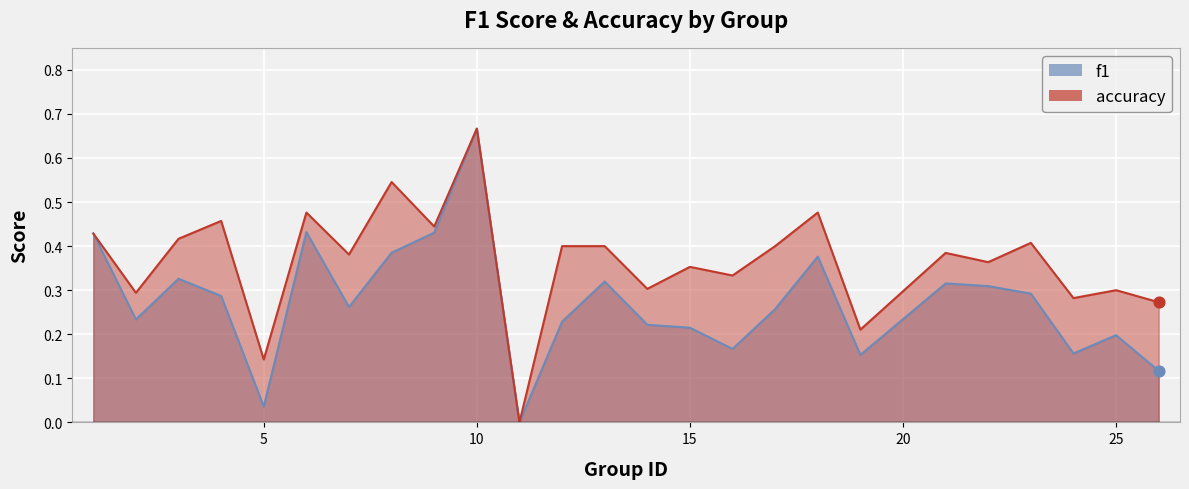

At how many categories does at least one series exceed 0?

24